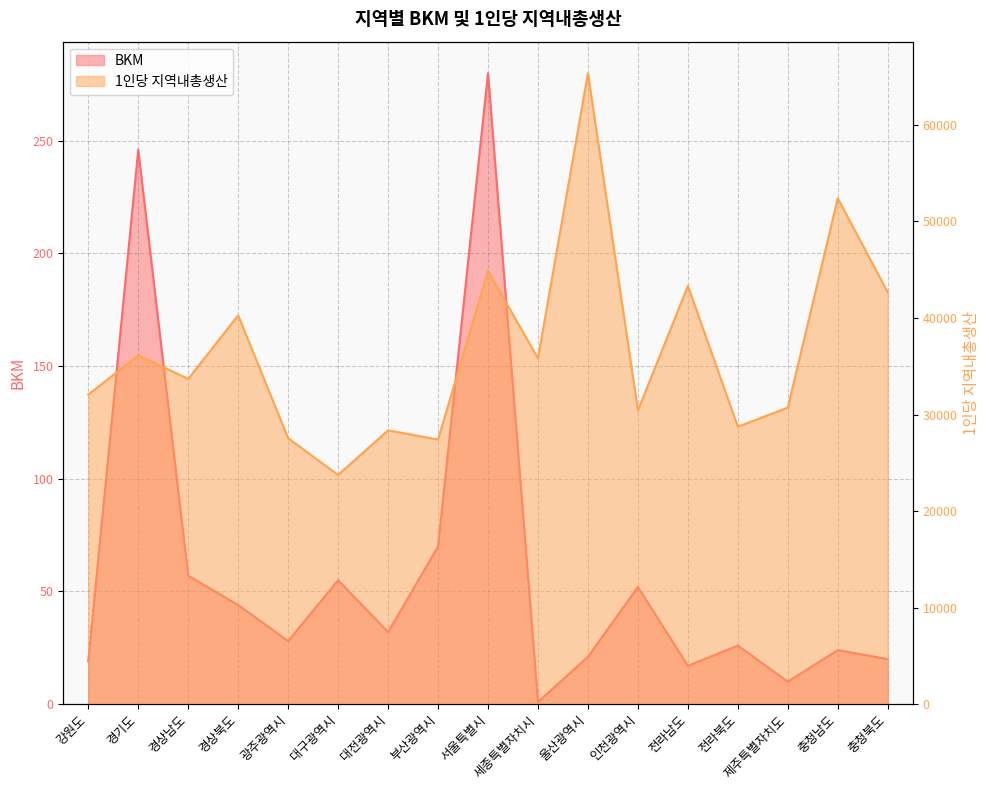

What is the label of the 14th point from the left?

전라북도